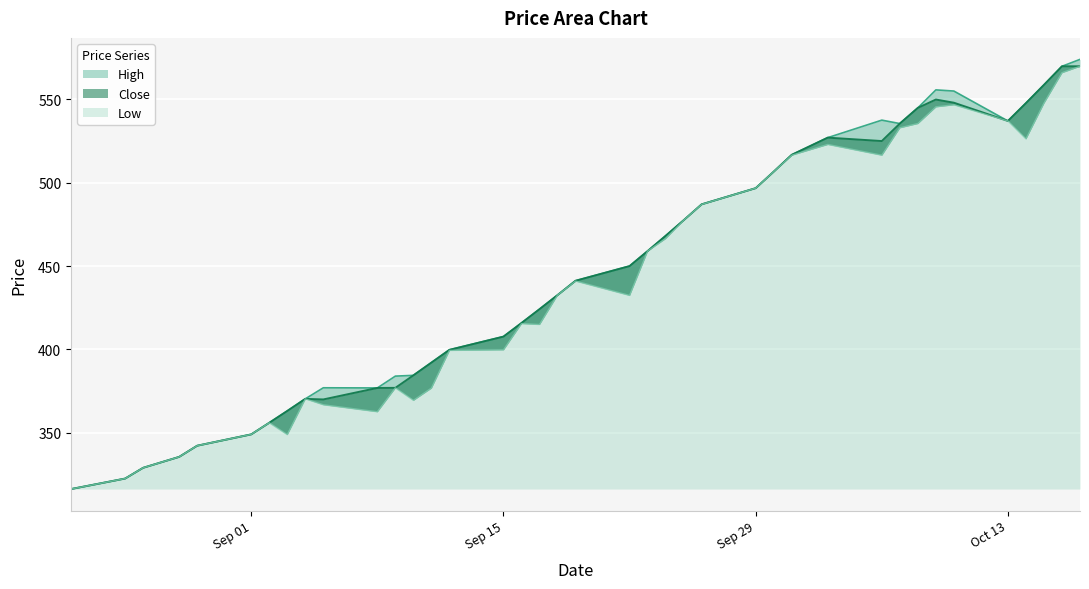

How many values in the Close series are below 441?

19